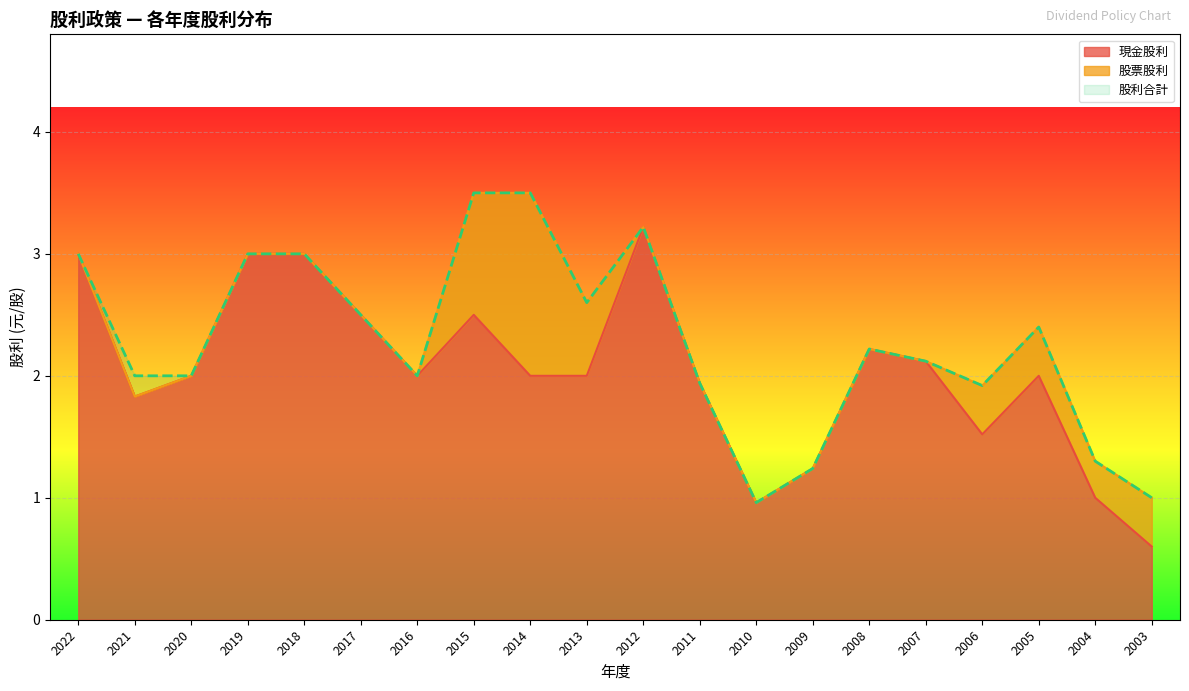

At which label does 現金股利 reach its peak?

2012